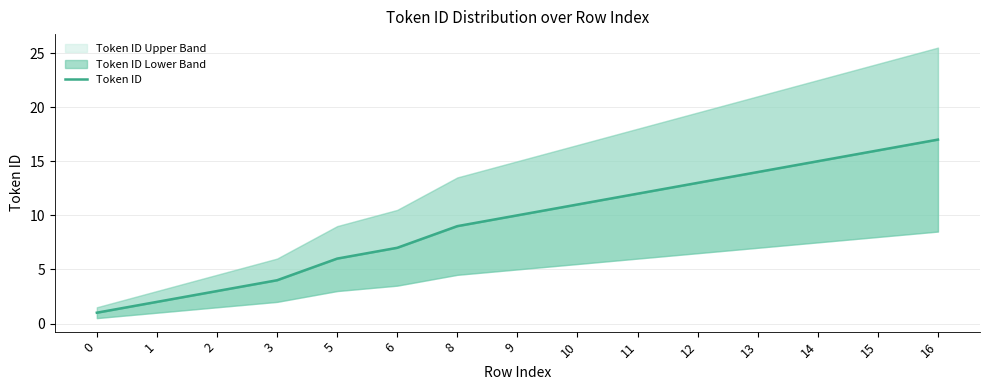

The chart shows a value of 3 at 2. True or false?

True